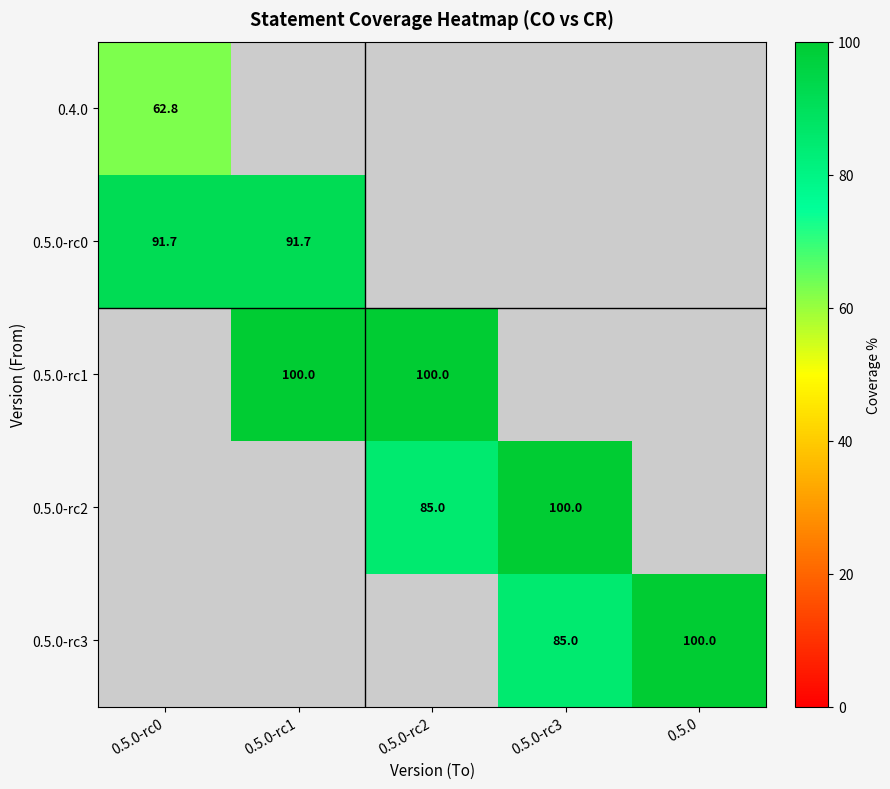

Is the value of 0.5.0-rc0 at 0.5.0-rc1 greater than the value of 0.5.0-rc2 at 0.5.0-rc3?

No